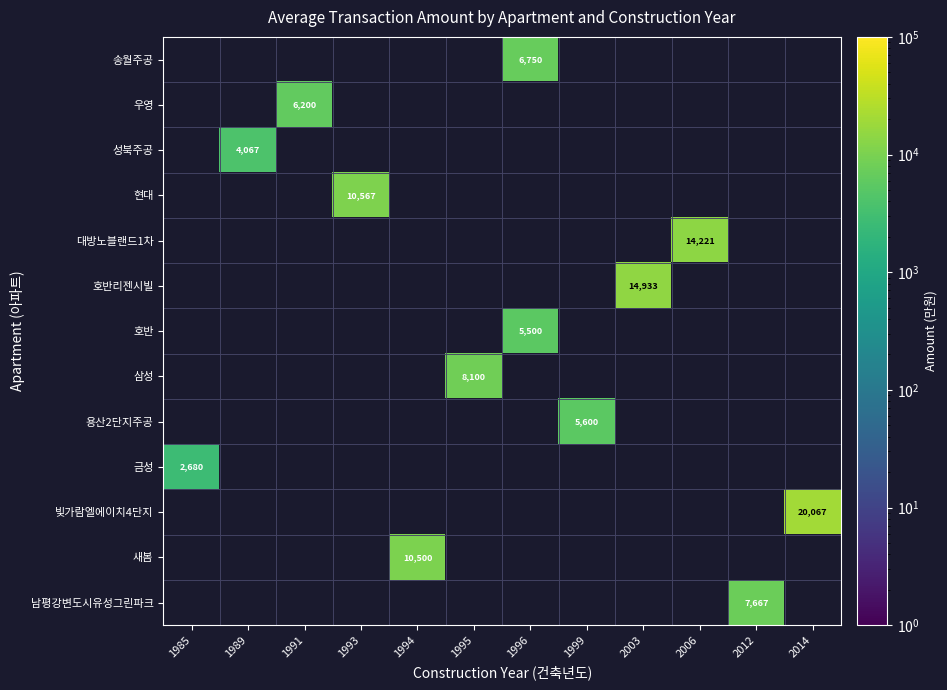

The 호반 series shows 2258 at 1996. True or false?

False